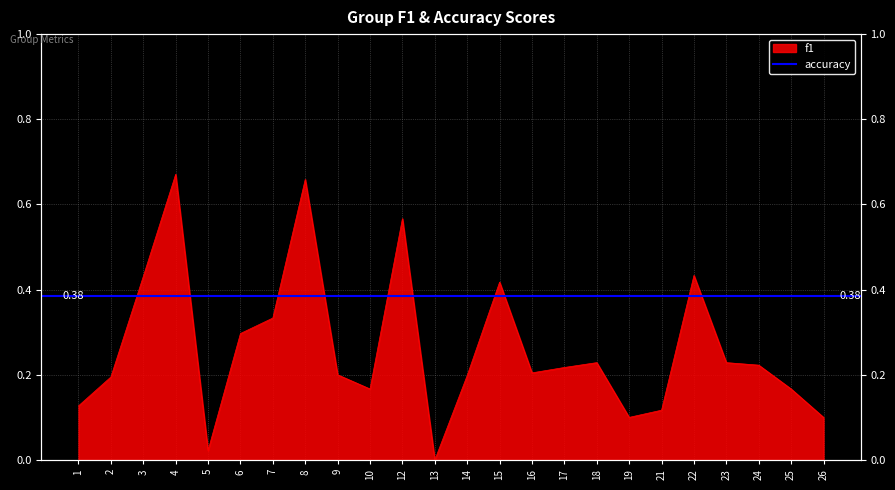

Reading left to right, extract all data points from this chart.

1=0.1	2=0.2	3=0.4	4=0.7	5=0.0	6=0.3	7=0.3	8=0.7	9=0.2	10=0.2	12=0.6	13=0.0	14=0.2	15=0.4	16=0.2	17=0.2	18=0.2	19=0.1	21=0.1	22=0.4	23=0.2	24=0.2	25=0.2	26=0.1